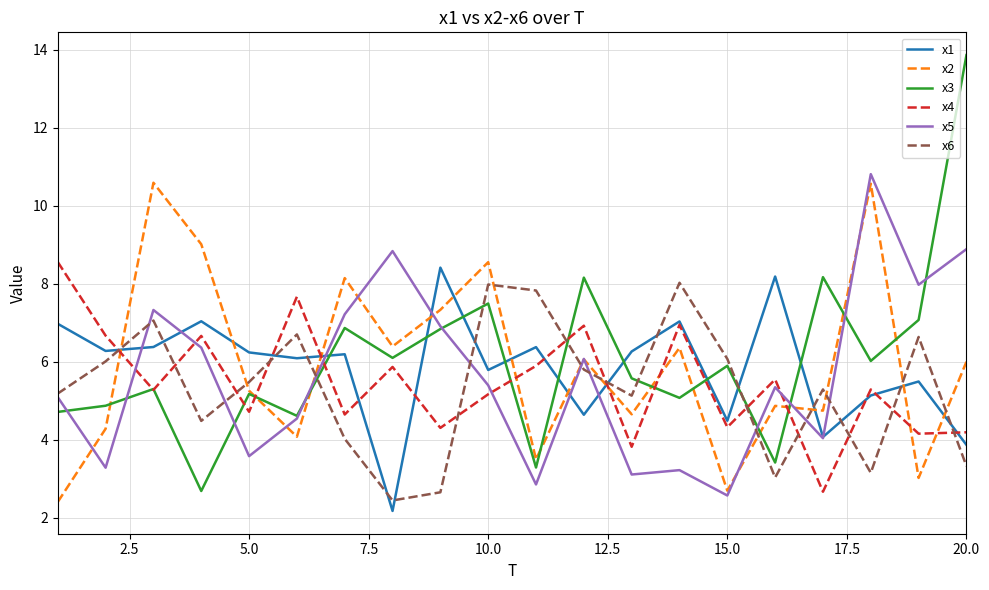

Which series has the widest spread of values?

x3